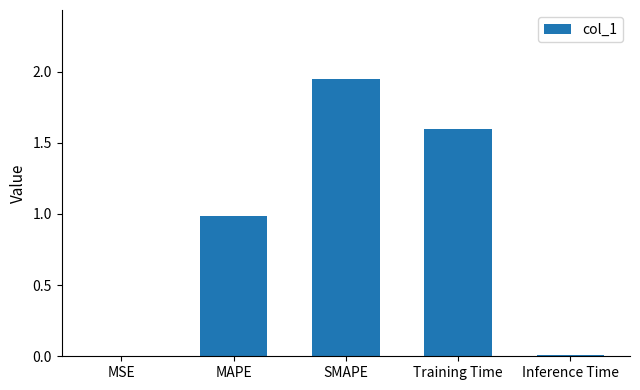

Are the bars grouped side by side (vs. stacked)?

No